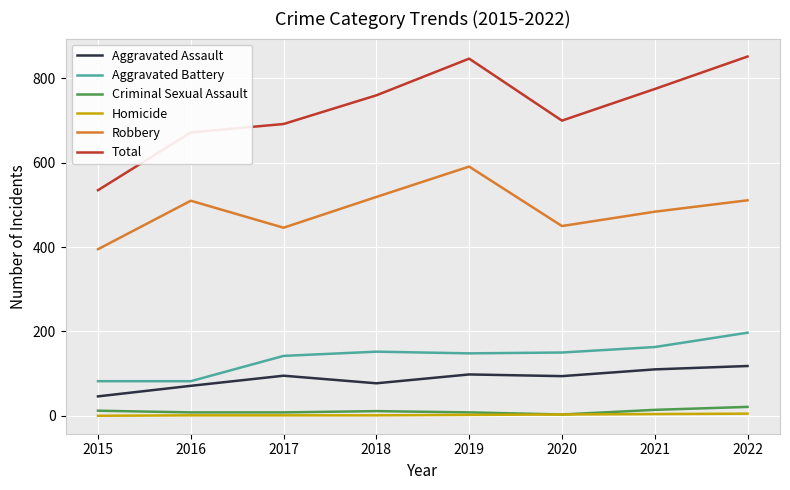

True or false: Robbery and Aggravated Battery cross at least once.

False